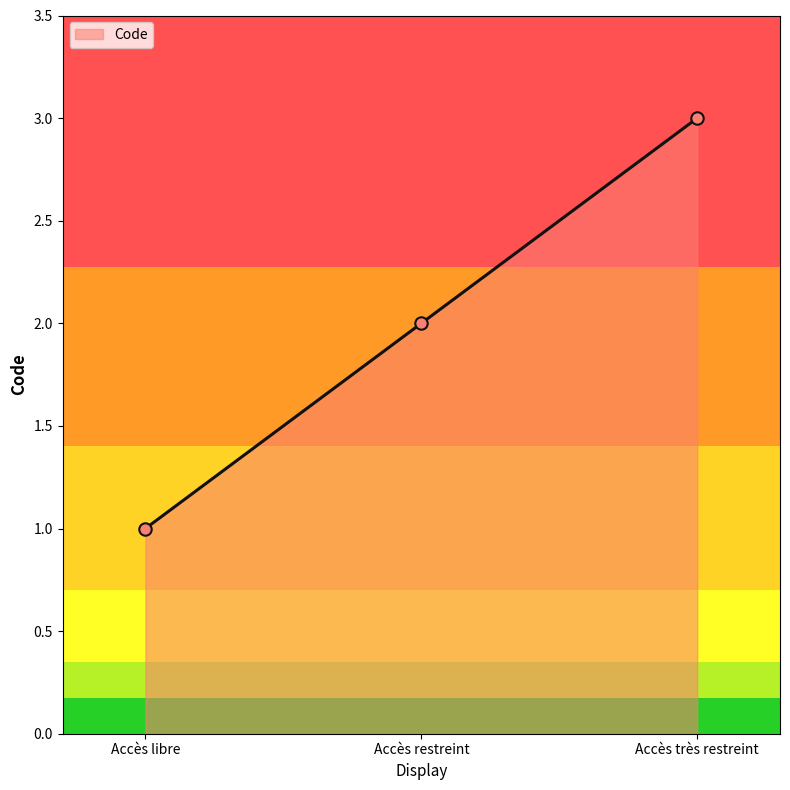

Which has a higher value, Accès restreint or Accès libre?

Accès restreint